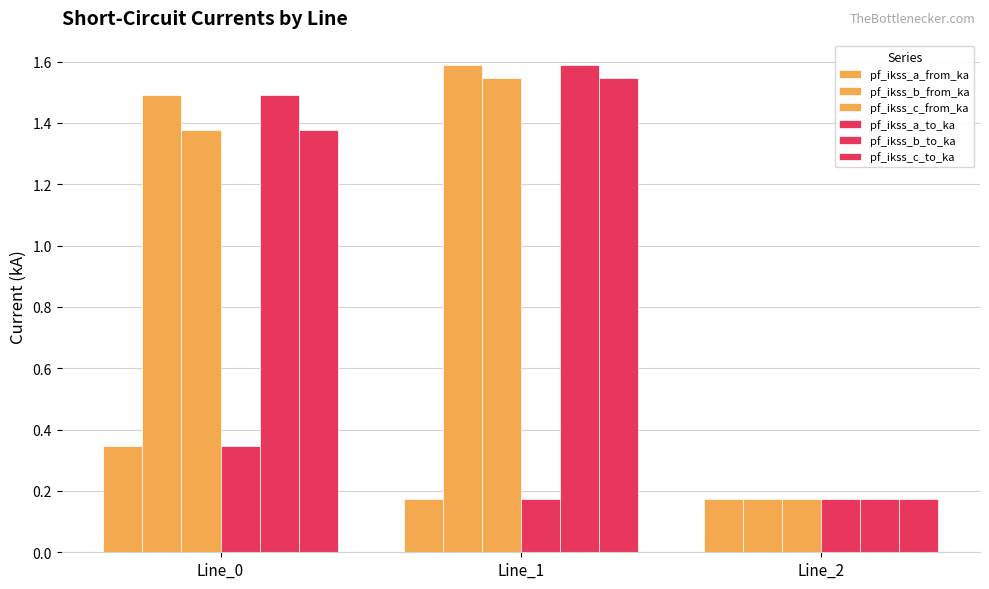

How many distinct data groups are displayed?

6